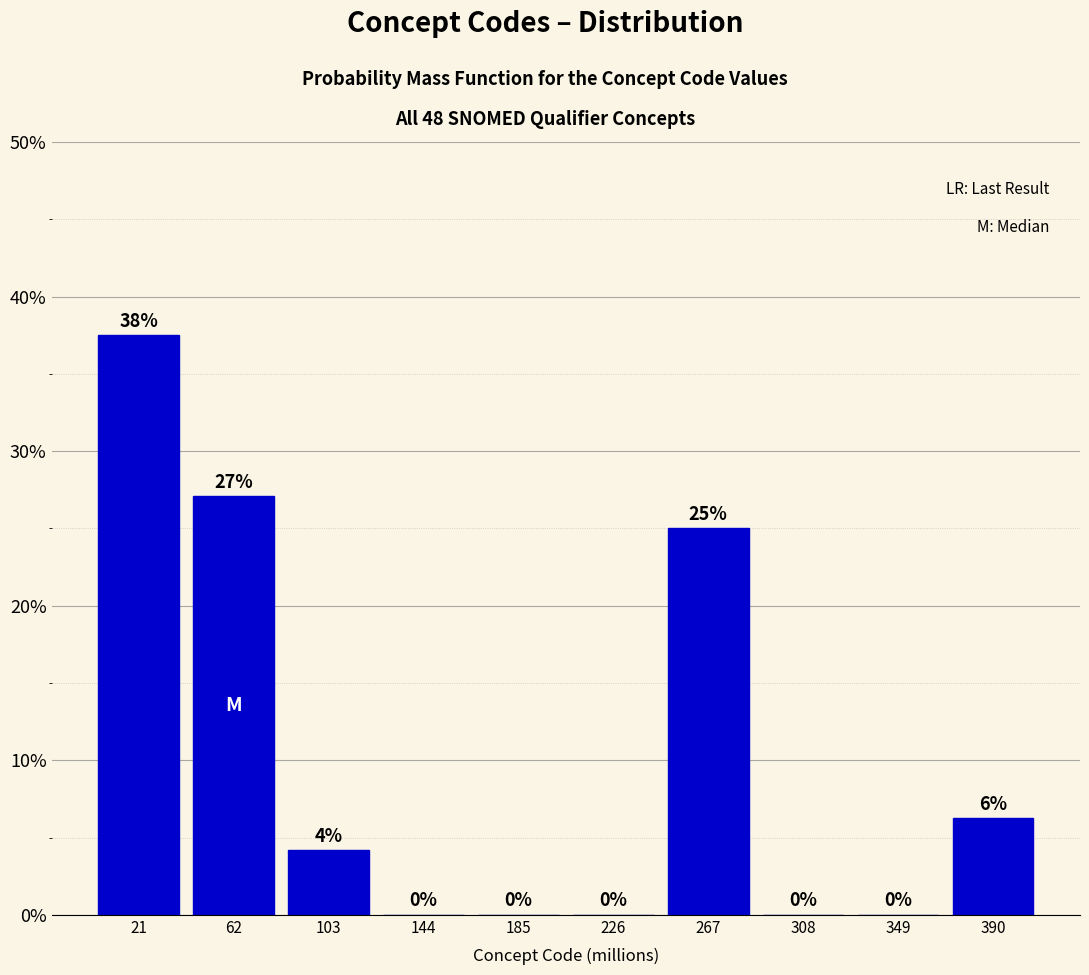

At which label is the value closest to 18?

267